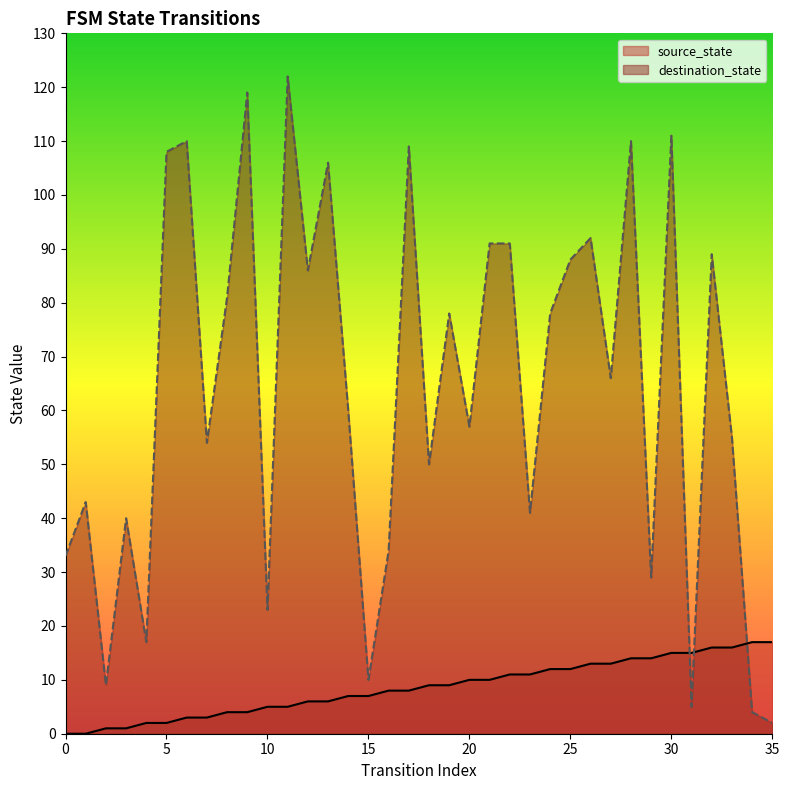

What is the average value of the source_state series?

8